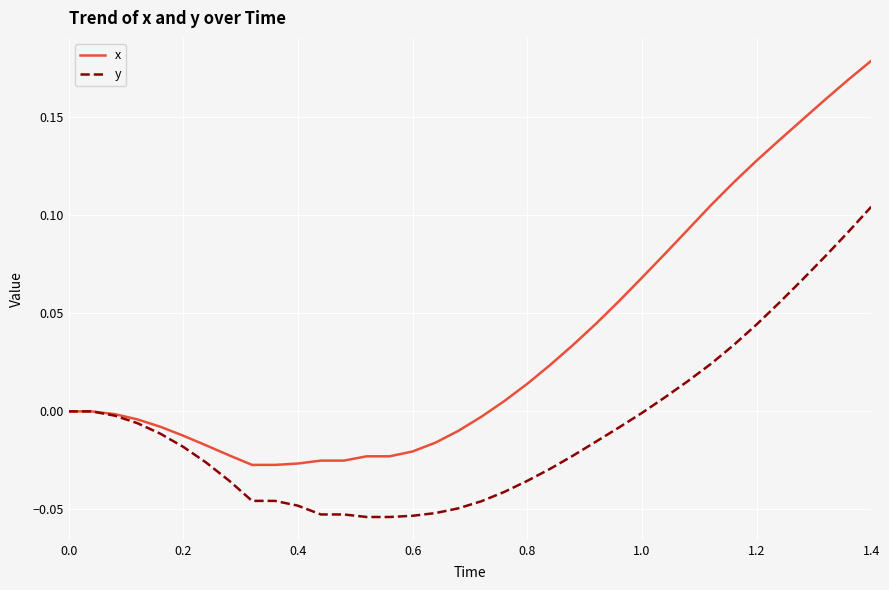

Rank the series by their average value, from highest to lowest.

x, y